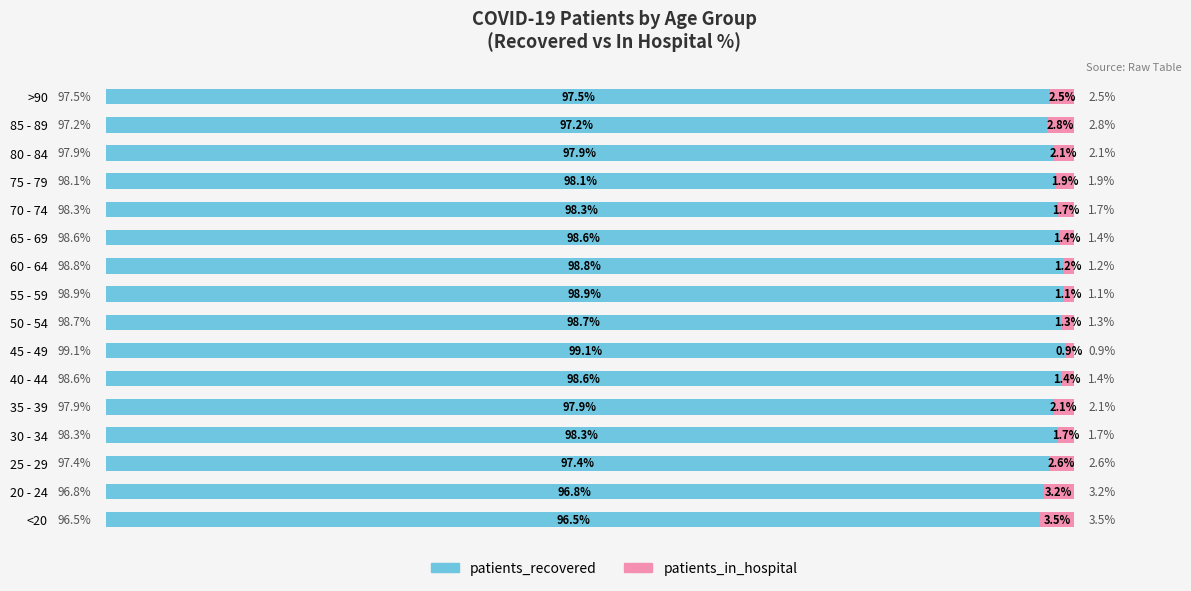

Which category has the highest value in the patients_recovered series?

45 - 49